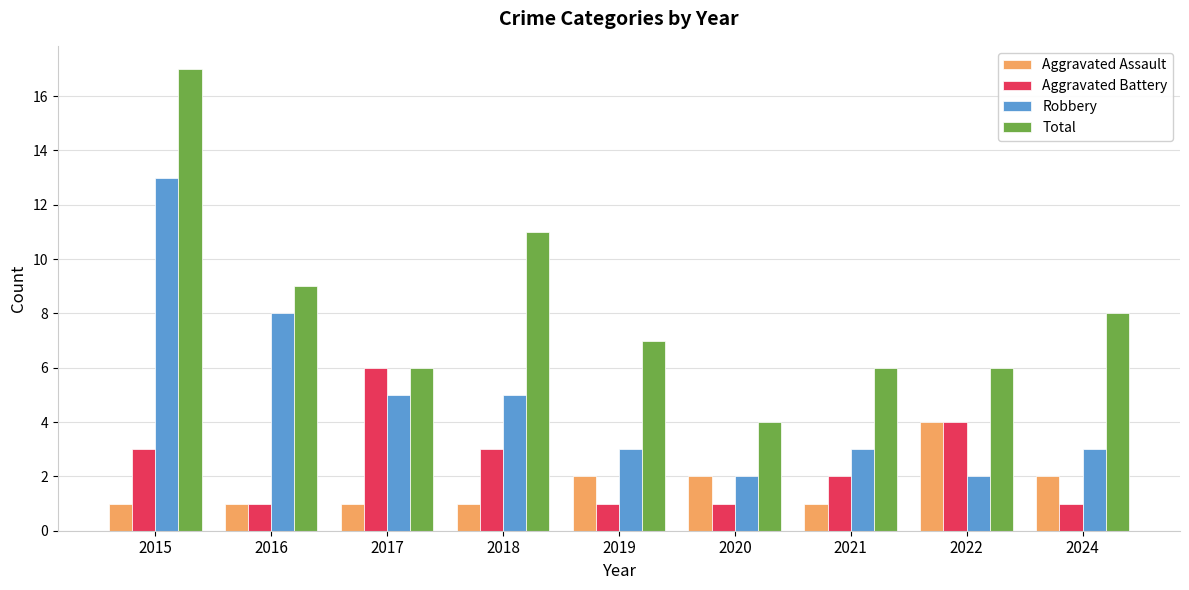

Is it true that Robbery equals 5 at 2017?

True